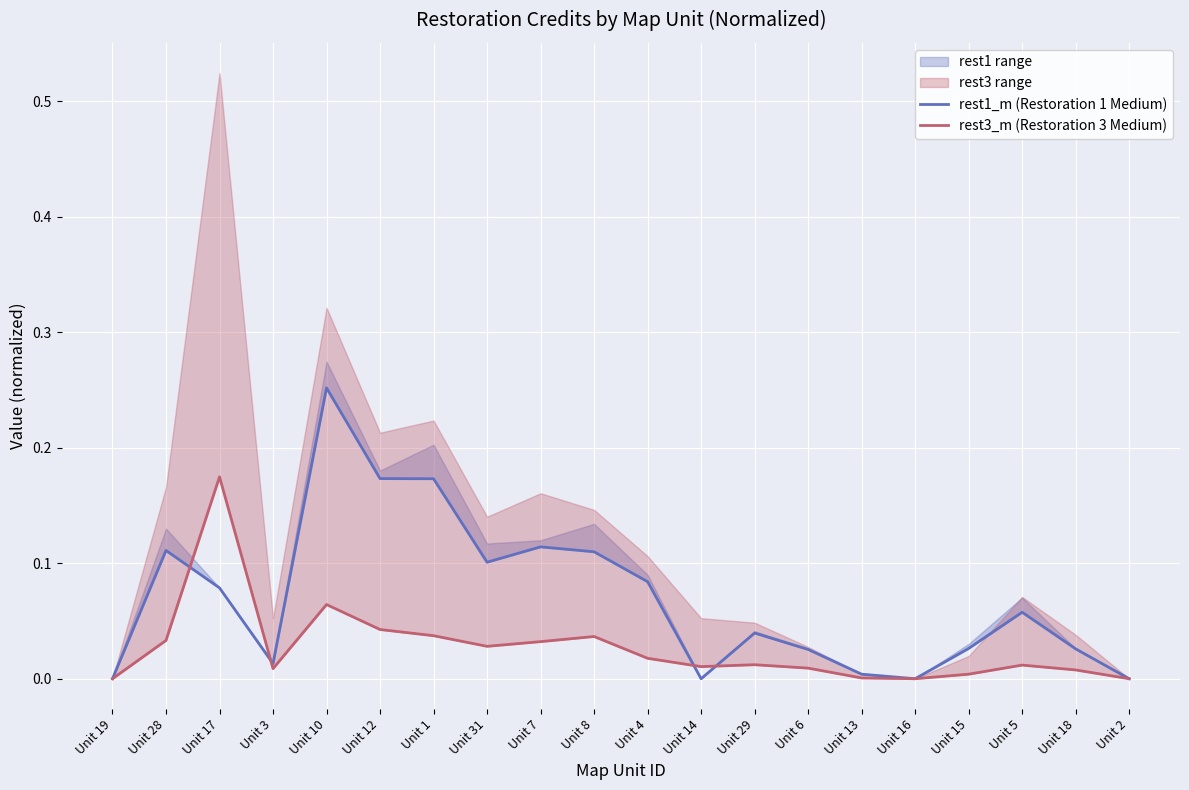

Reading left to right, extract all data points from this chart.

rest1_m (Restoration 1 Medium): Unit 19=0.0	Unit 28=0.1	Unit 17=0.1	Unit 3=0.0	Unit 10=0.3	Unit 12=0.2	Unit 1=0.2	Unit 31=0.1	Unit 7=0.1	Unit 8=0.1	Unit 4=0.1	Unit 14=0.0	Unit 29=0.0	Unit 6=0.0	Unit 13=0.0	Unit 16=0.0	Unit 15=0.0	Unit 5=0.1	Unit 18=0.0	Unit 2=0.0
rest3_m (Restoration 3 Medium): Unit 19=0.0	Unit 28=0.0	Unit 17=0.2	Unit 3=0.0	Unit 10=0.1	Unit 12=0.0	Unit 1=0.0	Unit 31=0.0	Unit 7=0.0	Unit 8=0.0	Unit 4=0.0	Unit 14=0.0	Unit 29=0.0	Unit 6=0.0	Unit 13=0.0	Unit 16=0.0	Unit 15=0.0	Unit 5=0.0	Unit 18=0.0	Unit 2=0.0